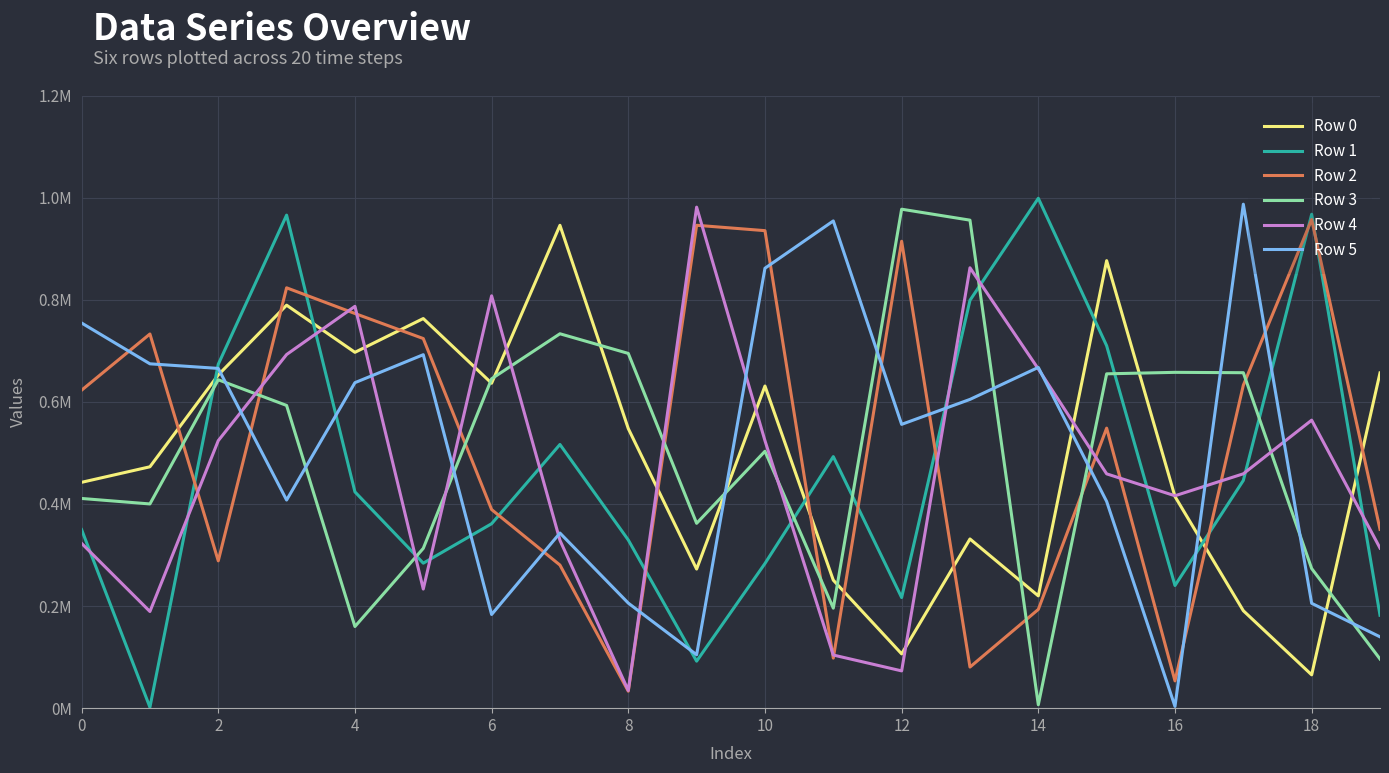

True or false: Row 4 and Row 0 cross at least once.

True